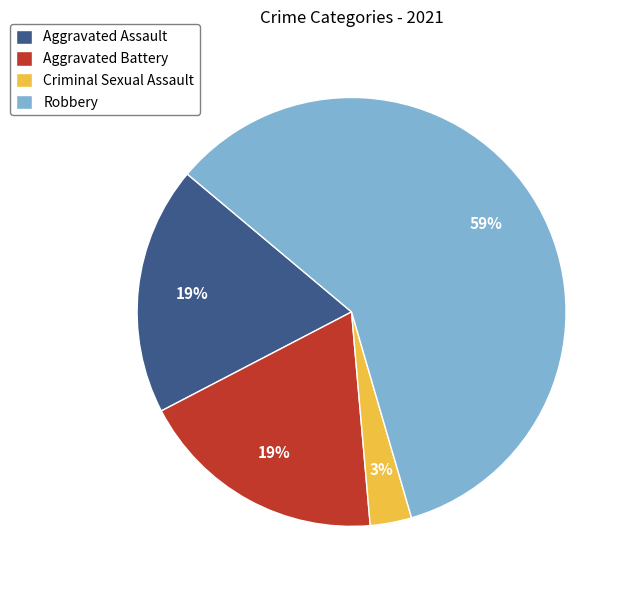

Is the sum of Aggravated Assault and Robbery greater than half?

Yes